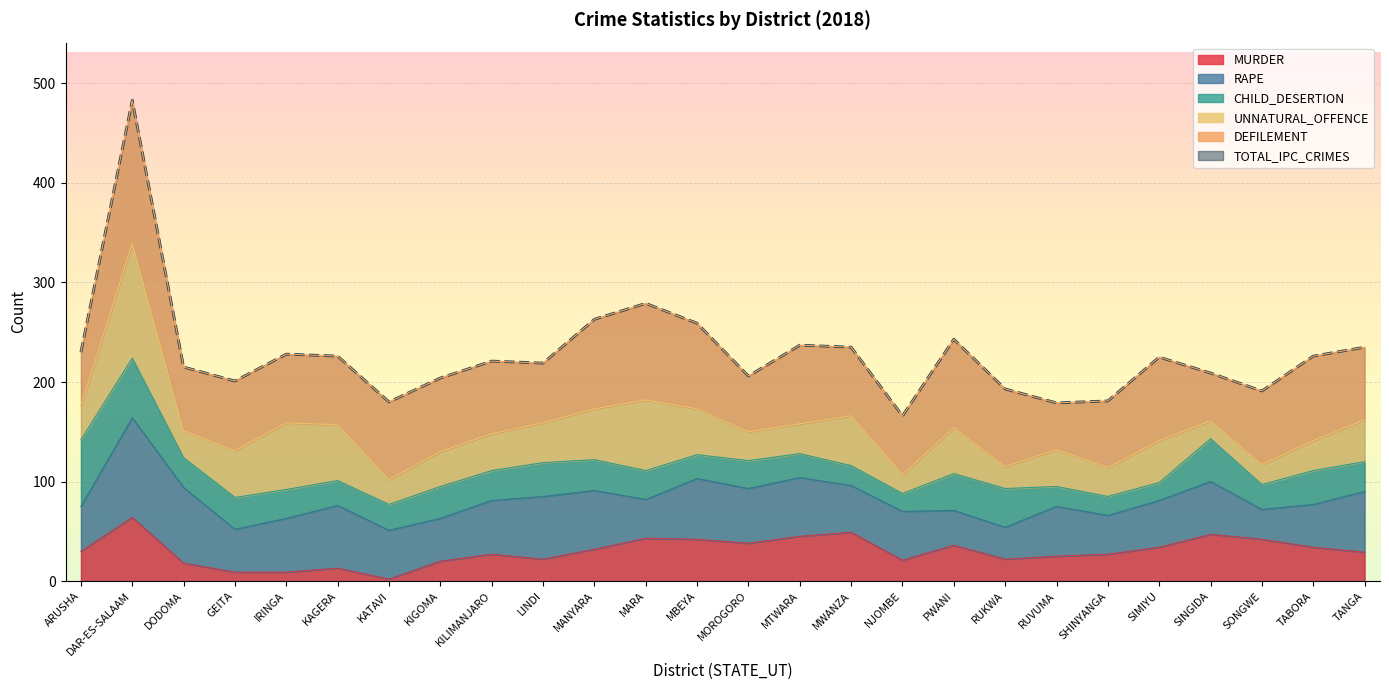

At which label does DEFILEMENT first exceed 73?

DAR-ES-SALAAM